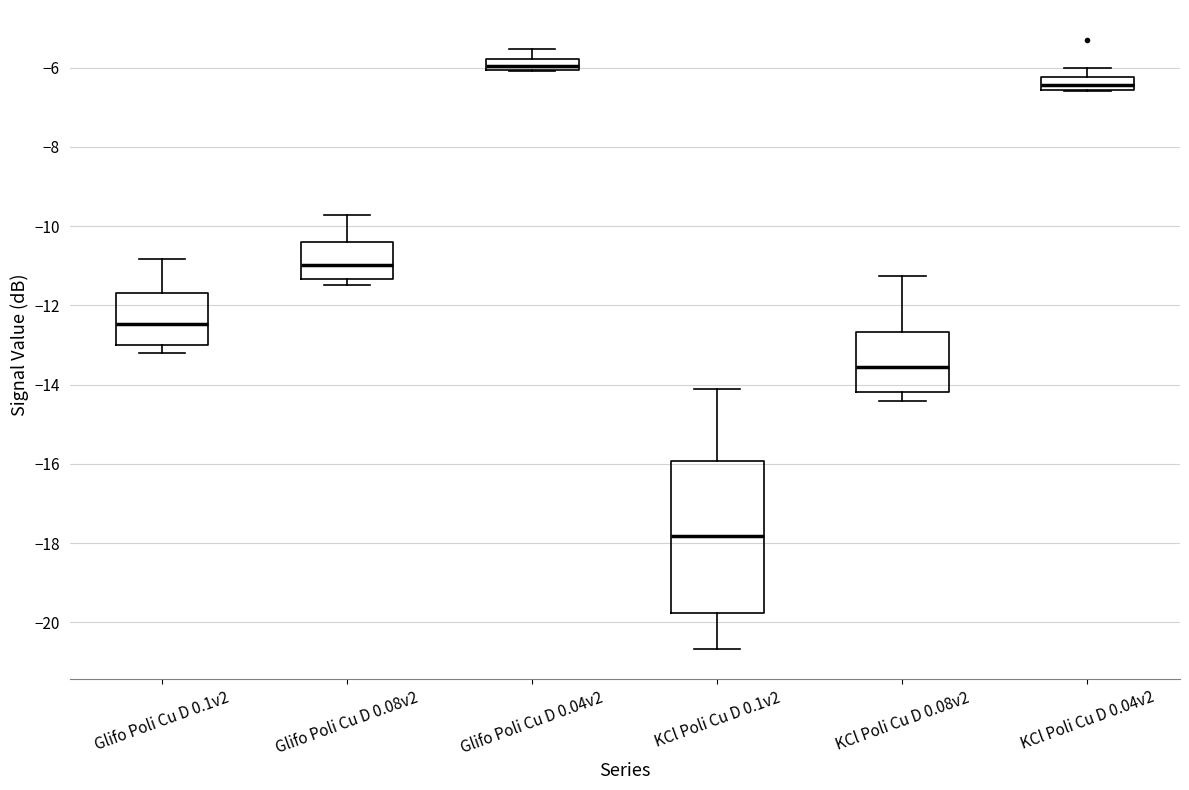

Where is the lower edge of the box for KCl Poli Cu D 0.1v2 on the y-axis? The values are not printed on the chart, so give them approximately, as read against the axis.

-19.8